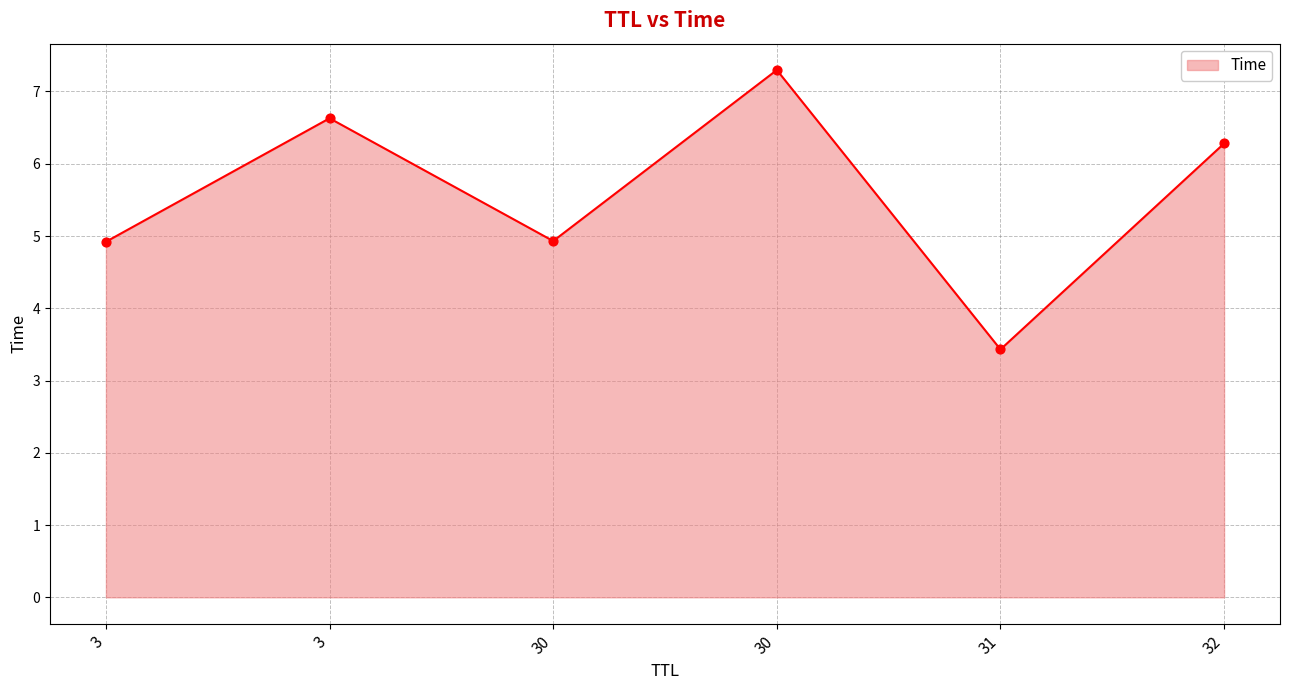

Which has a higher value, 3 or 30?

3